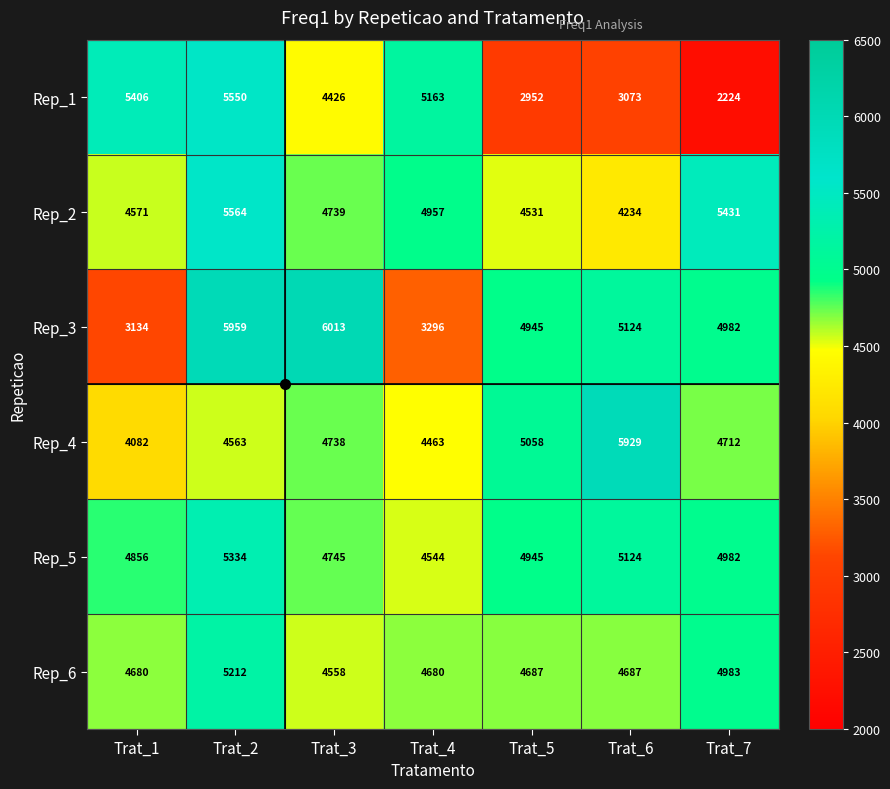

Read the Rep_4 value at Trat_3, to the nearest 100.

4700